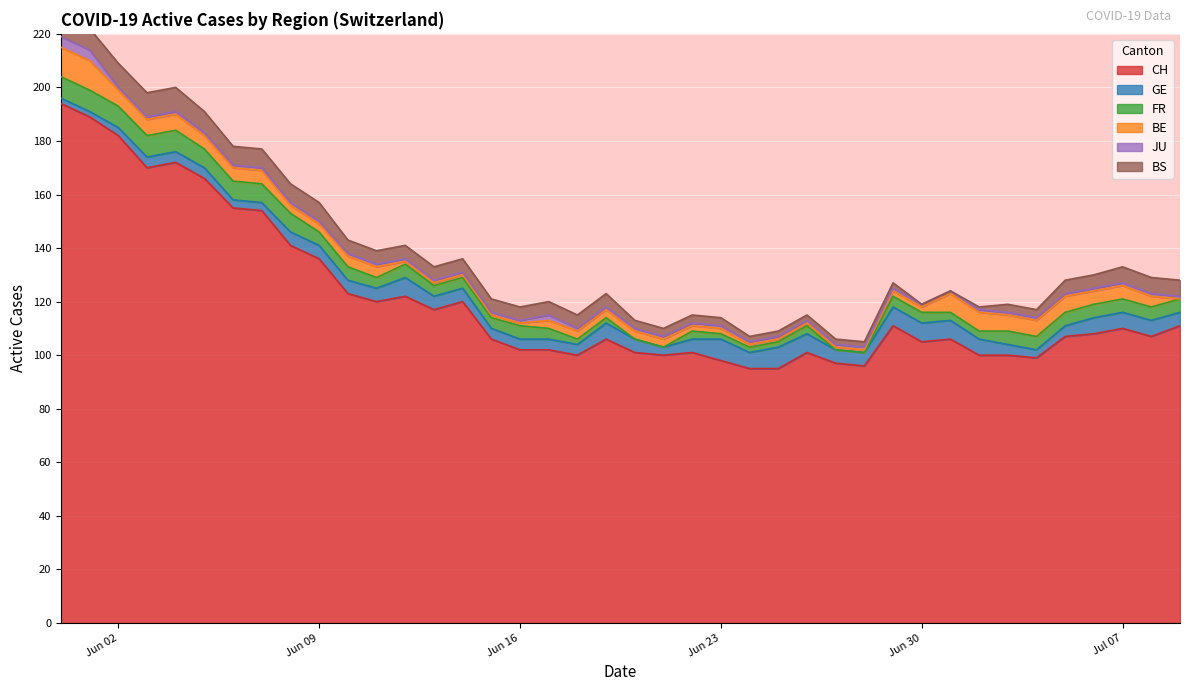

What is the value of the CH point at the 26th from the left?

95